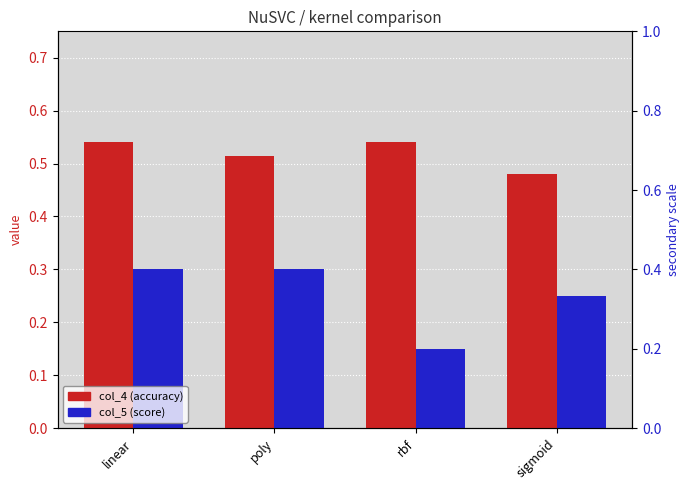

What are all the series names shown in the legend?

col_4 (accuracy), col_5 (score)